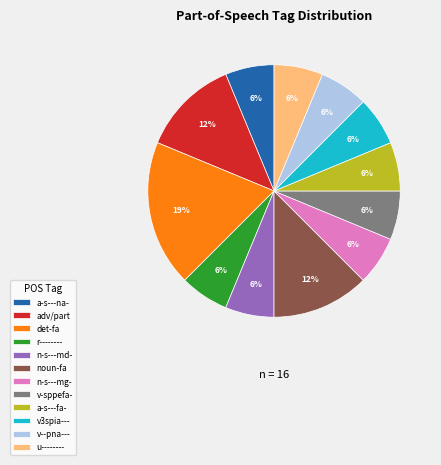

What is the largest slice in the pie chart?

det-fa